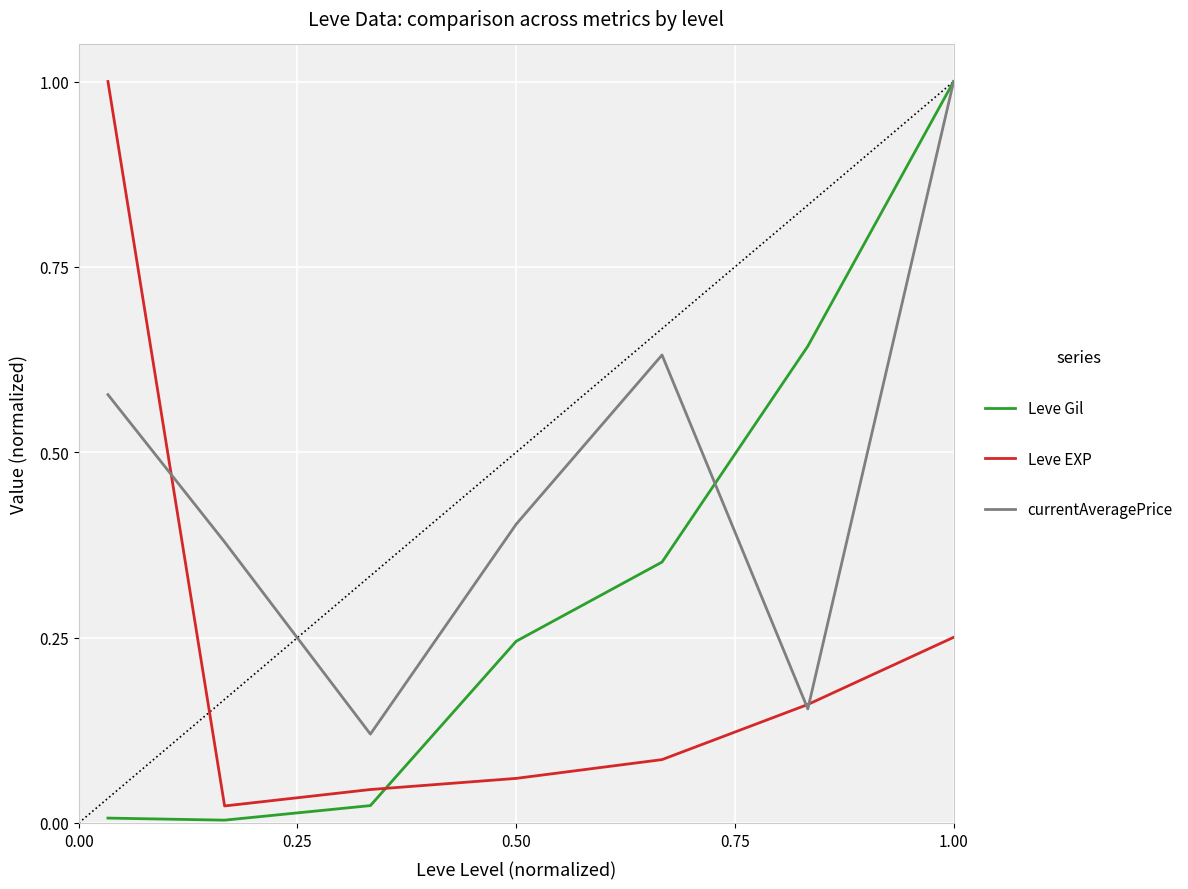

Rank the series by their average value, from highest to lowest.

currentAveragePrice, Leve Gil, Leve EXP